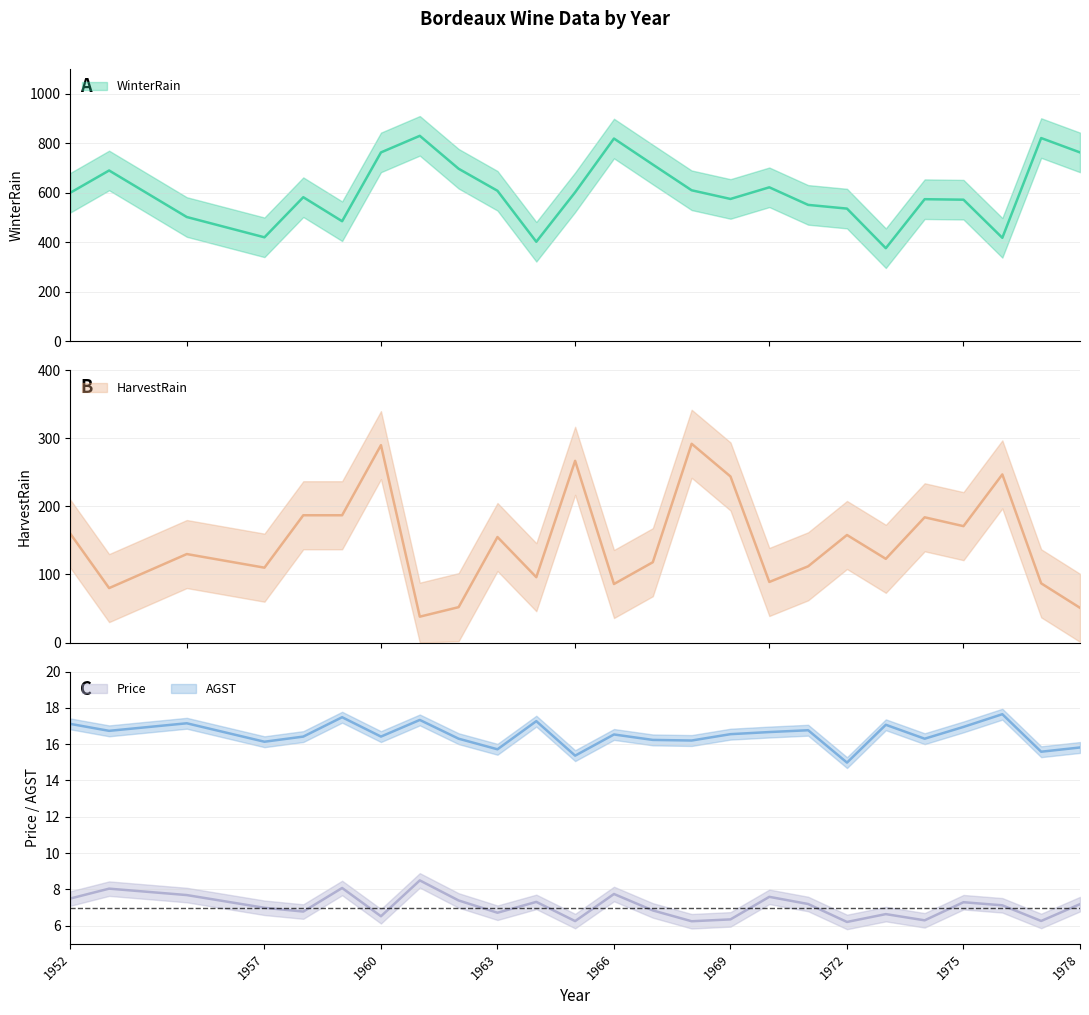

In Price, how many points are lower than both neighbors (excluding endpoints)?

8